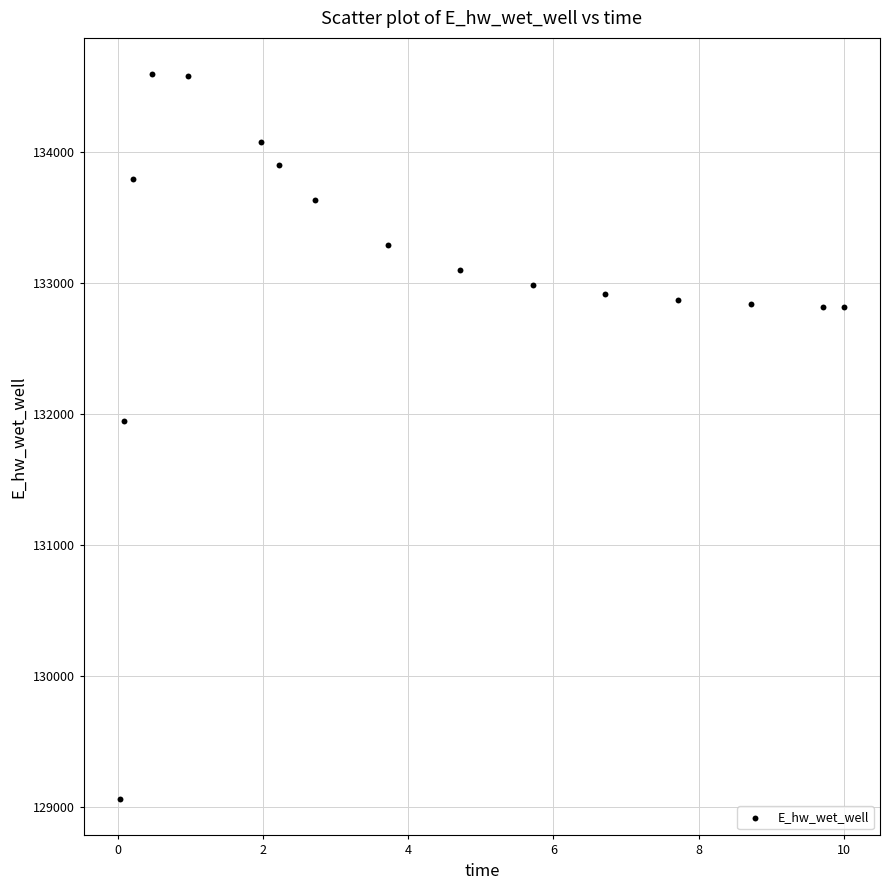

What is the range of X values (max minus min)?

10.0